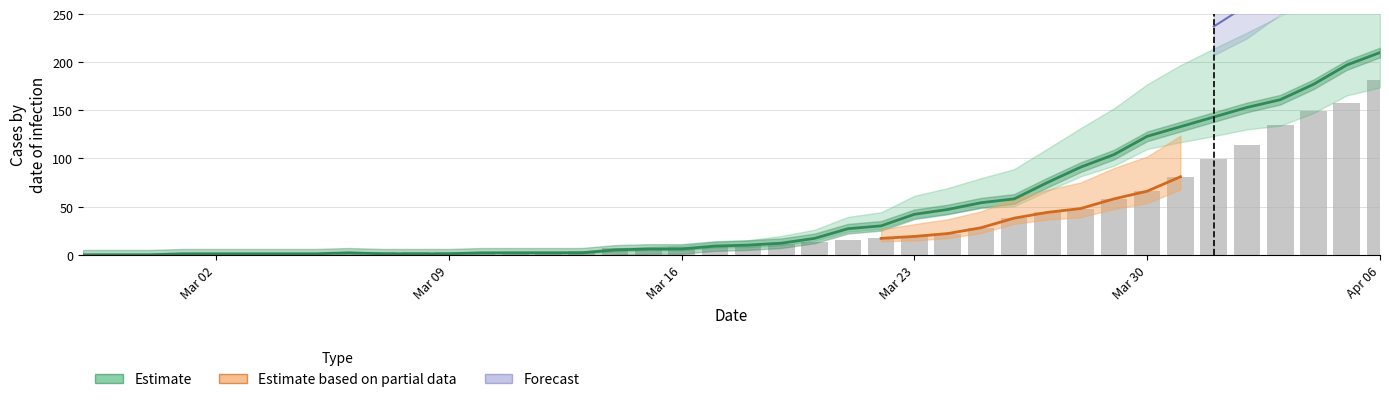

The value of Estimate at Mar 30 is 123. True or false?

True